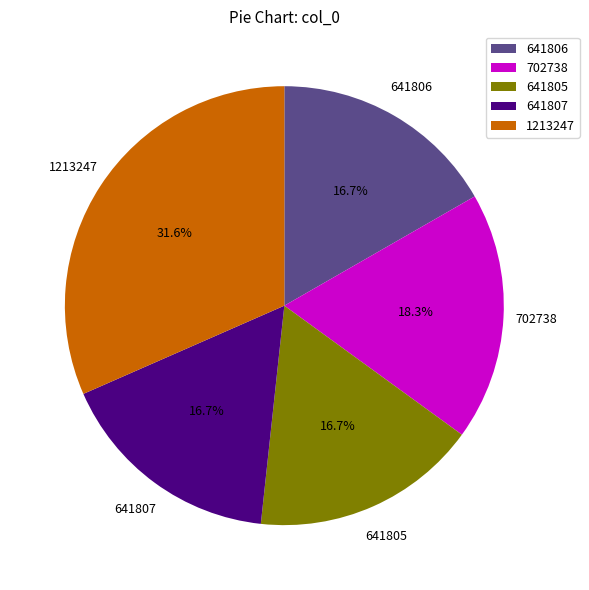

How many slices are in this pie chart?

5